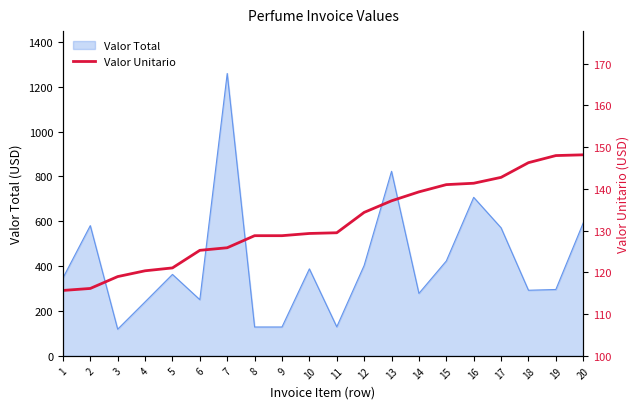

What is the approximate value at 9?

128.8